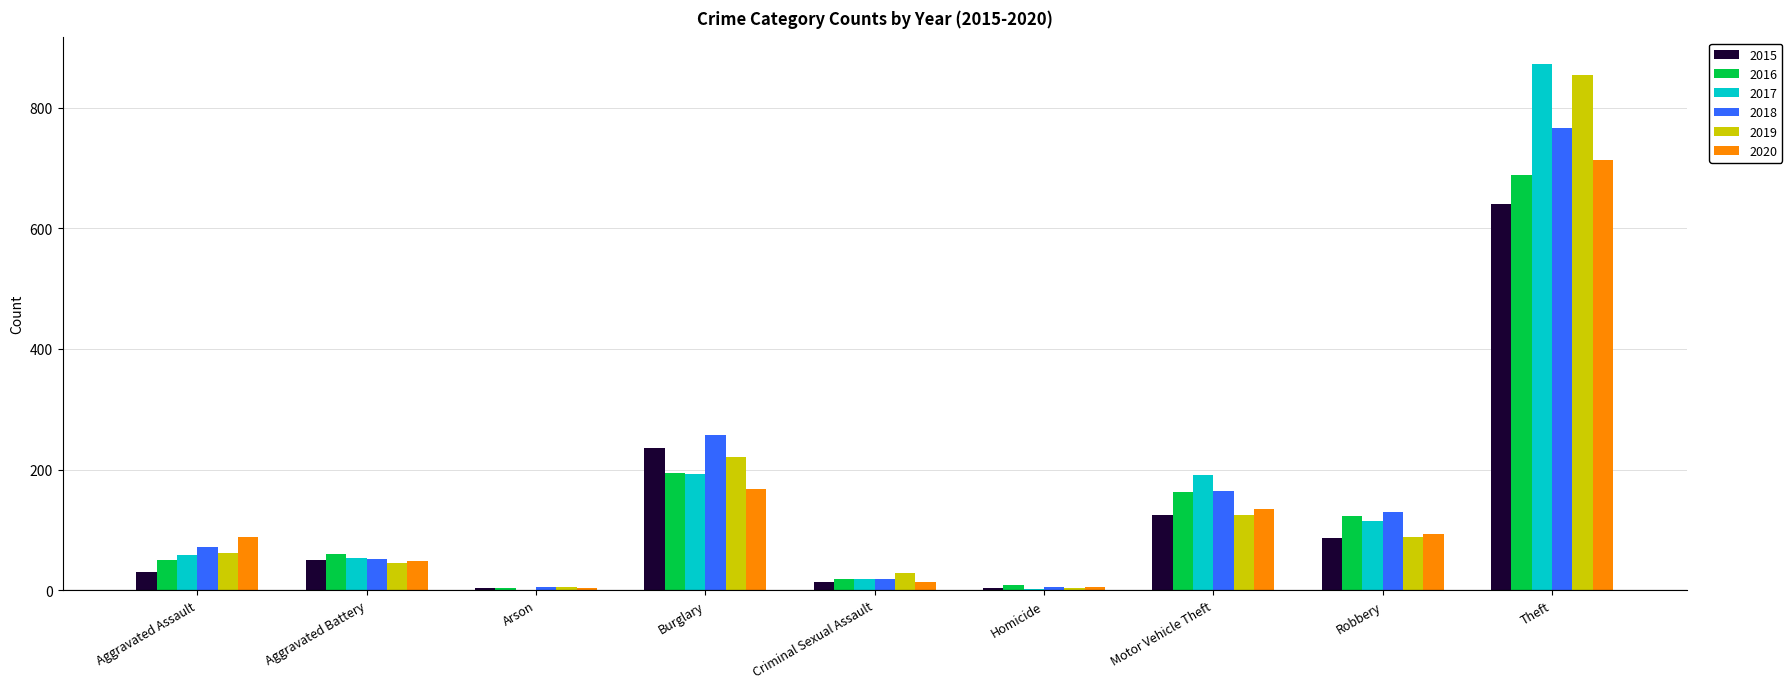

Are the bars grouped side by side (vs. stacked)?

Yes